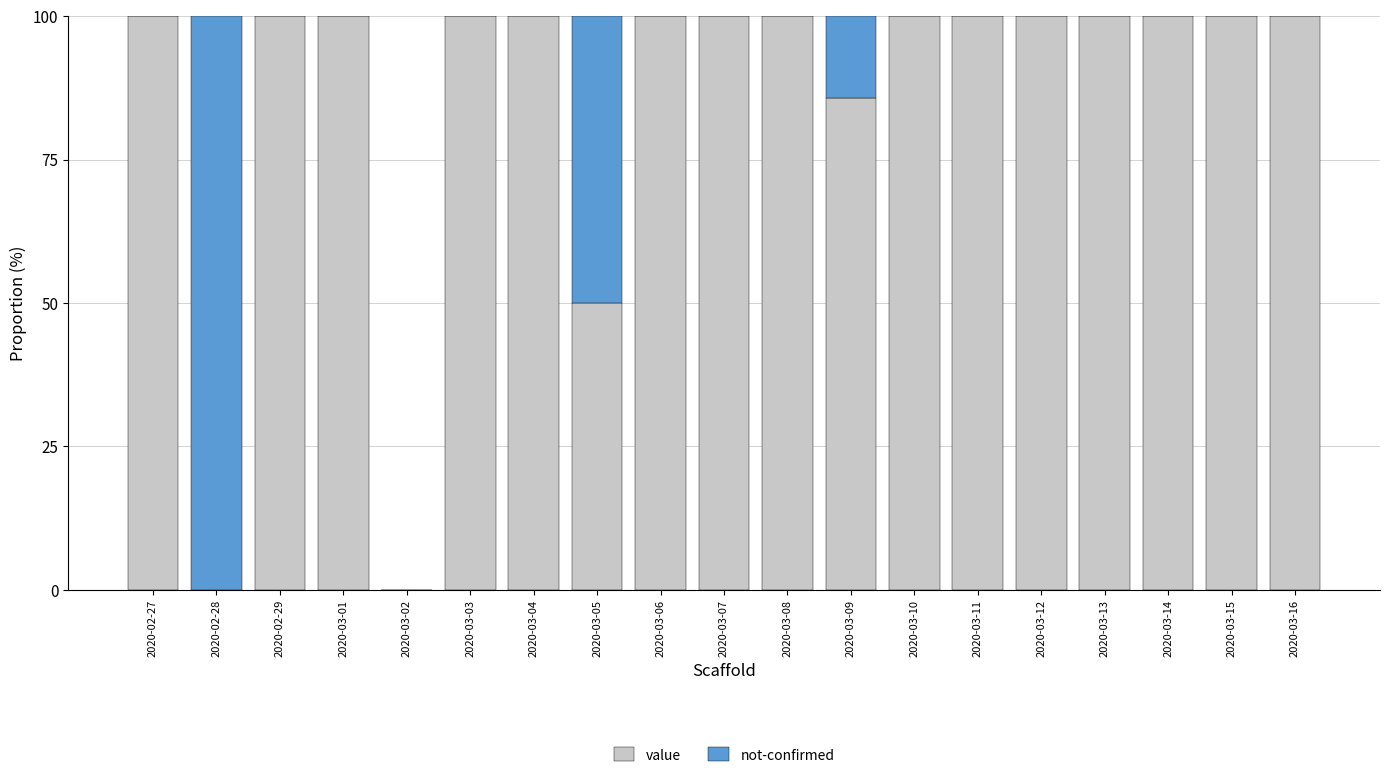

What is the total value across all series at 2020-03-01?

100.0